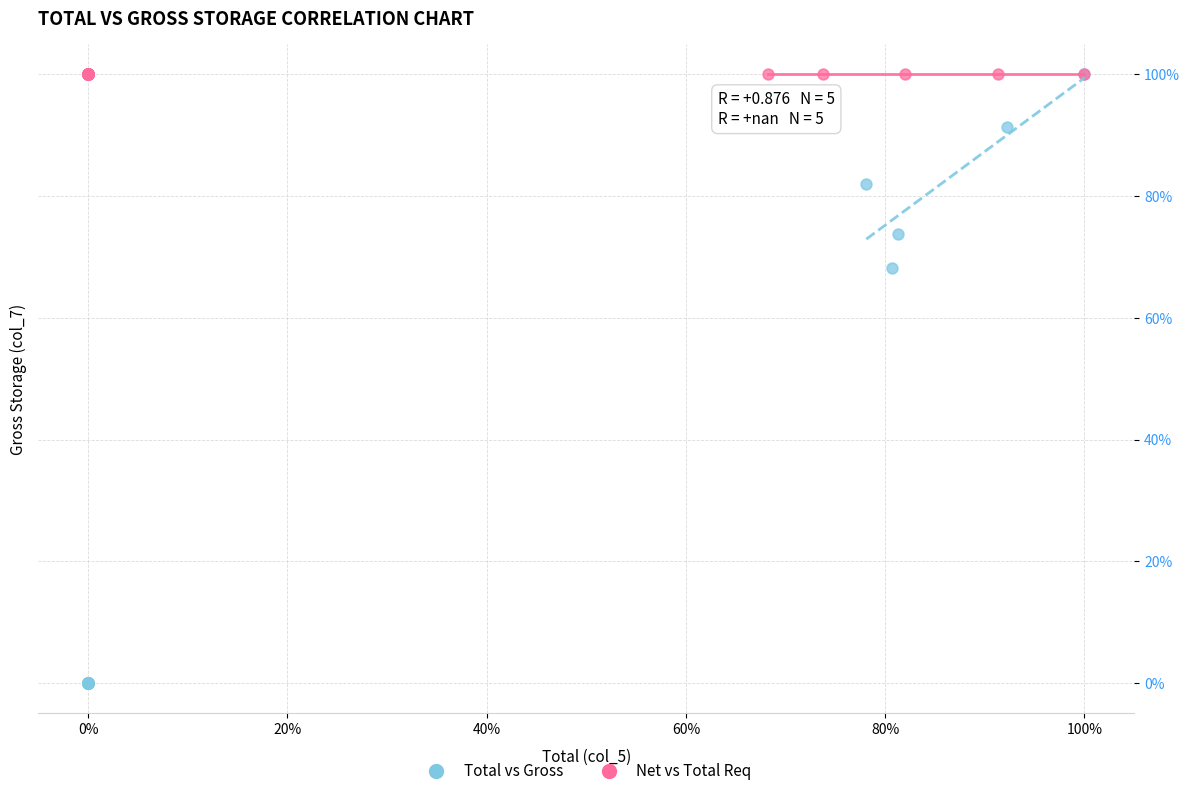

Which series contains the lowest Y value?

Total vs Gross